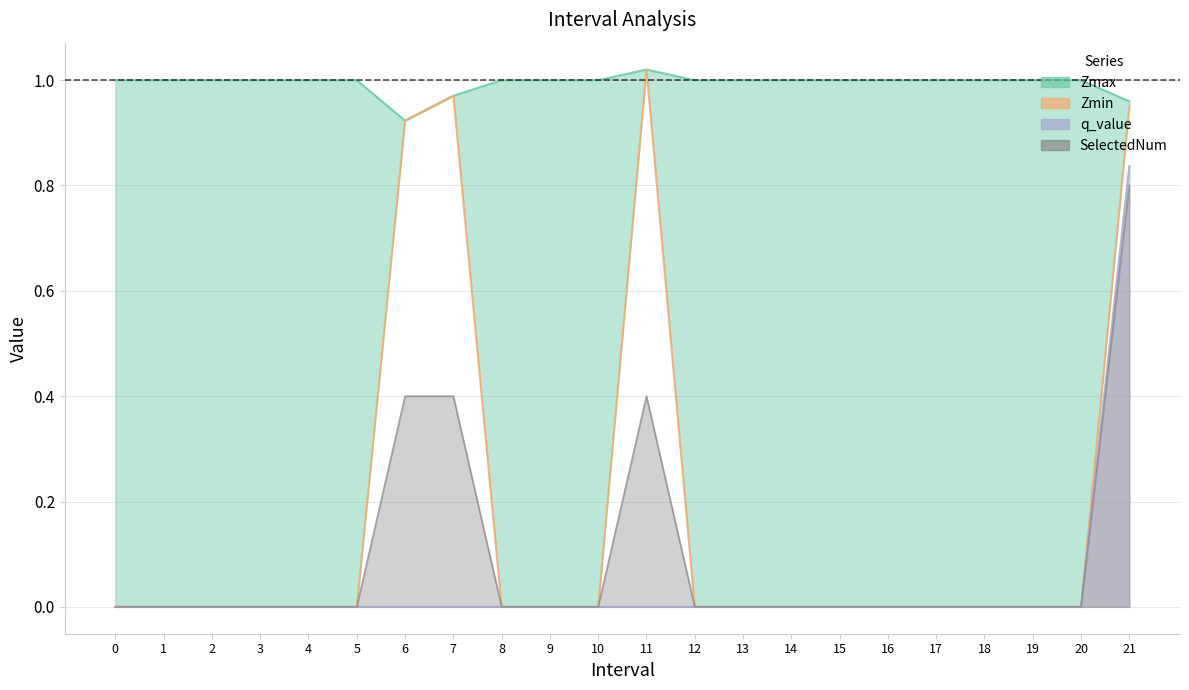

What is the value of the SelectedNum point at the 7th from the left?

0.4